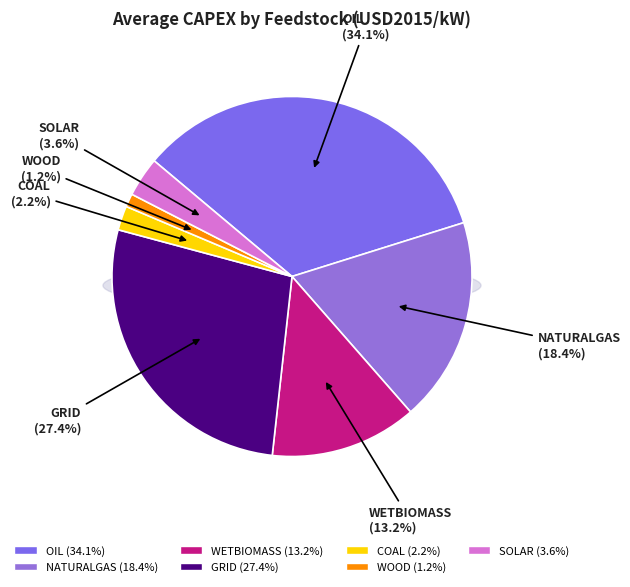

To the nearest percent, what is the average slice percentage?

14%